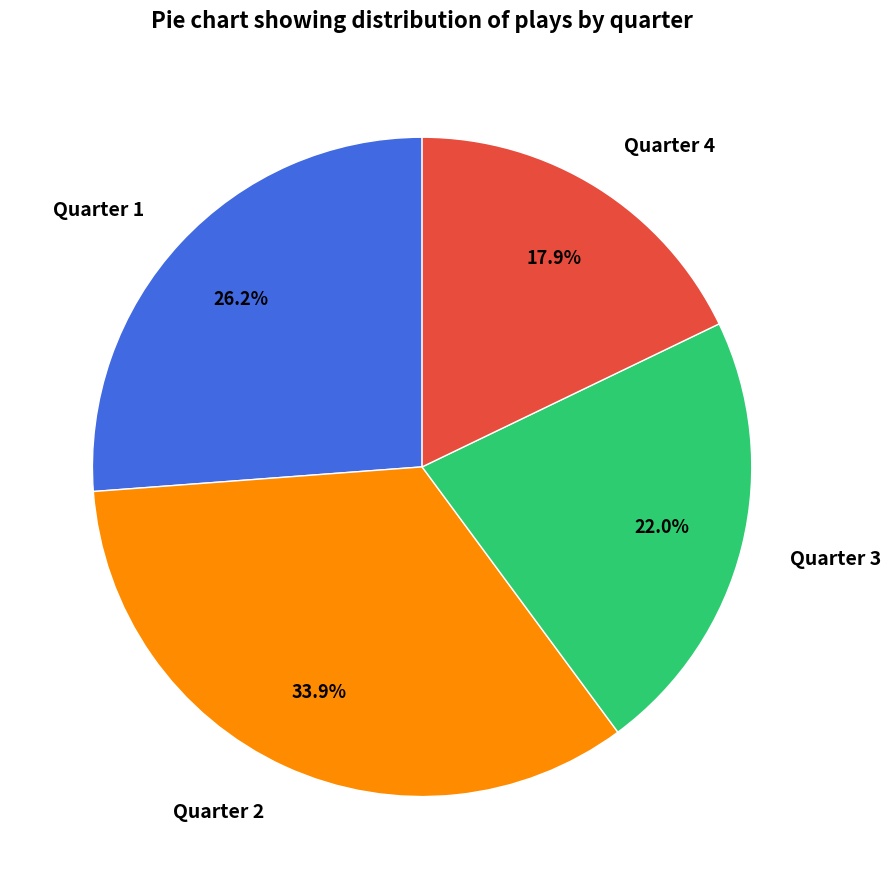

The Quarter 1 slice represents 26% of the pie. True or false?

True